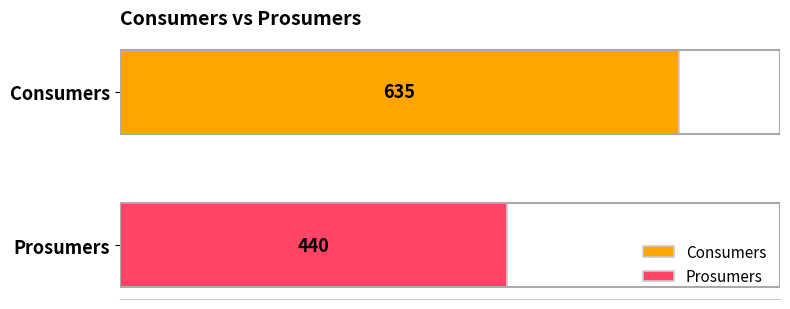

Are the bars grouped side by side (vs. stacked)?

Yes